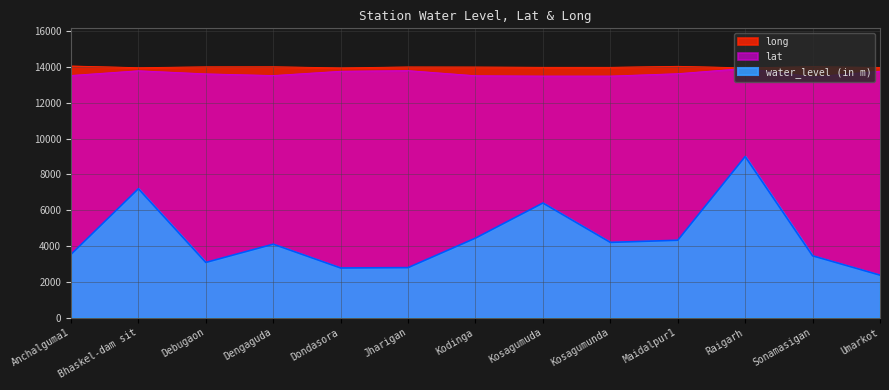

True or false: long and lat intersect in this chart.

False